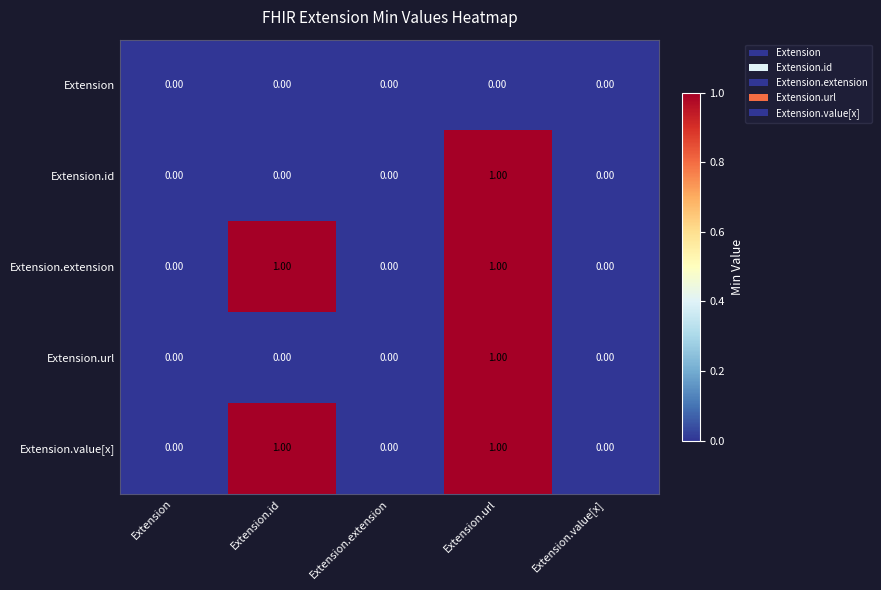

Is the value of Extension at Extension.extension greater than the value of Extension.id at Extension.url?

No